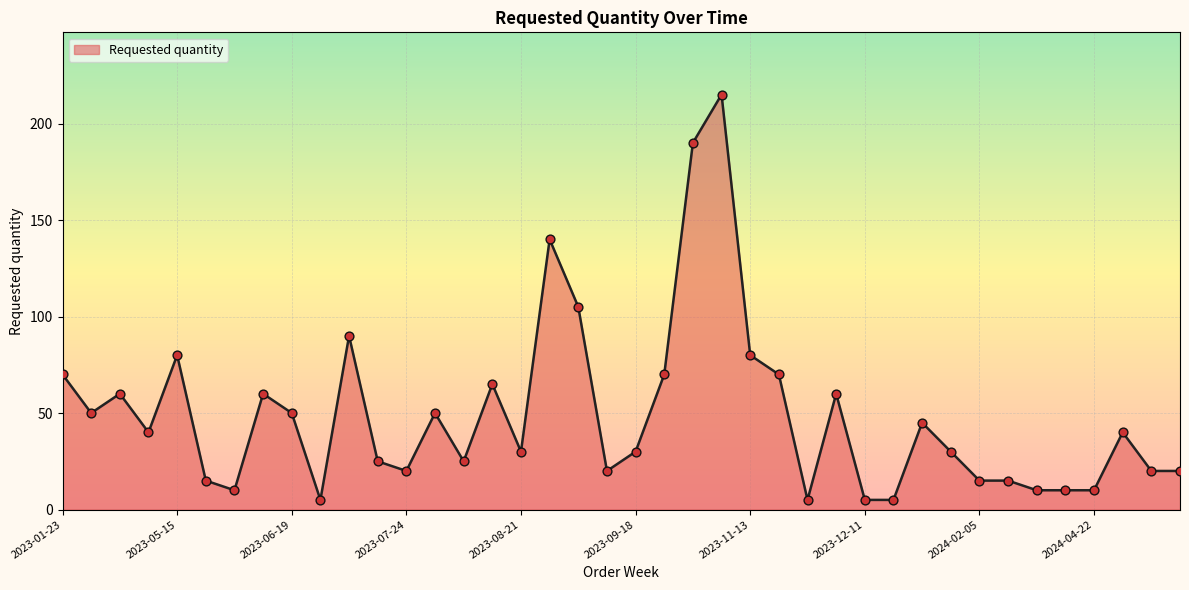

How many lines are shown in the chart?

1